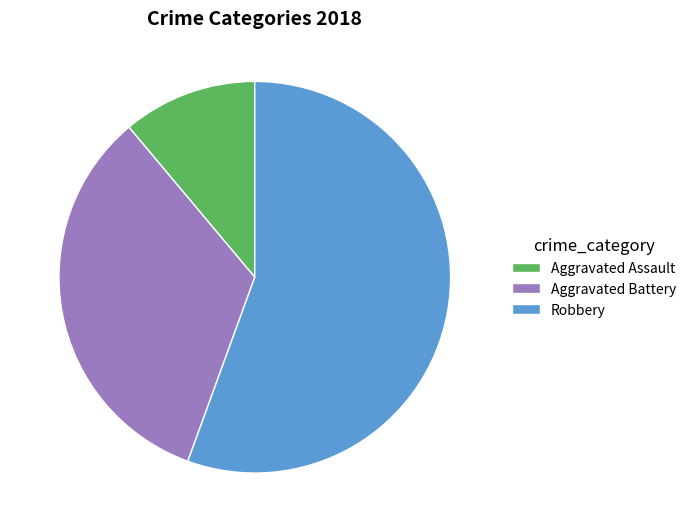

The Aggravated Battery slice represents 33% of the pie. True or false?

True